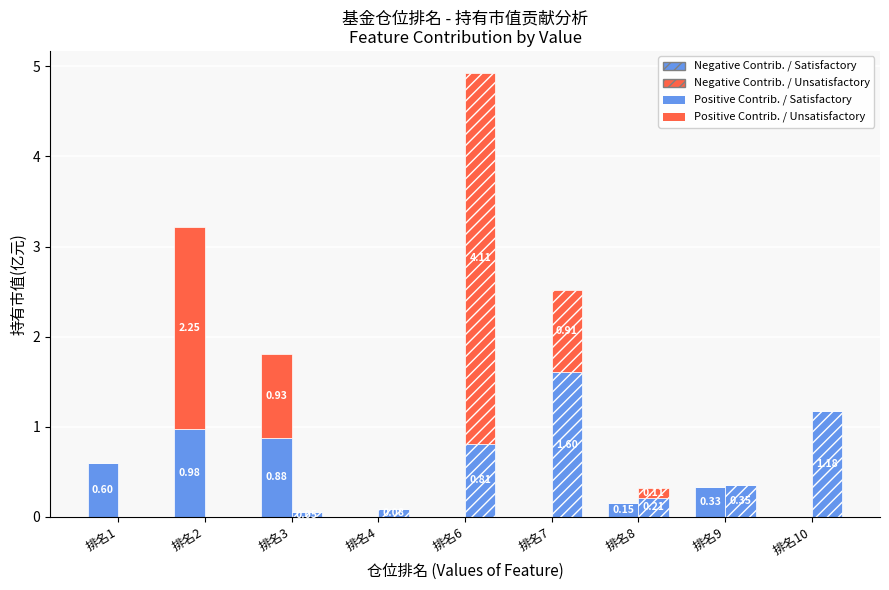

List the labels in order of Positive Contrib. / Satisfactory value, largest first.

排名2, 排名3, 排名1, 排名9, 排名8, 排名4, 排名6, 排名7, 排名10